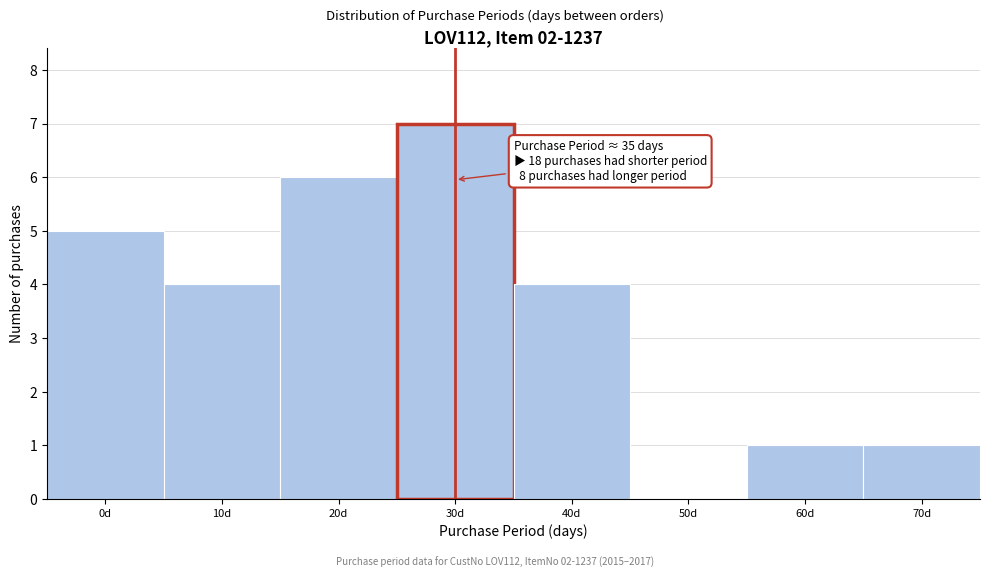

Reading left to right, what are all the values shown in this chart?

0d=5	10d=4	20d=6	30d=7	40d=4	50d=0	60d=1	70d=1